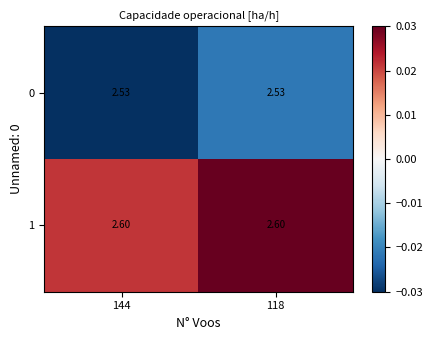

Reading left to right, what are all the values shown in this chart?

0: 144=2.5	118=2.5
1: 144=2.6	118=2.6